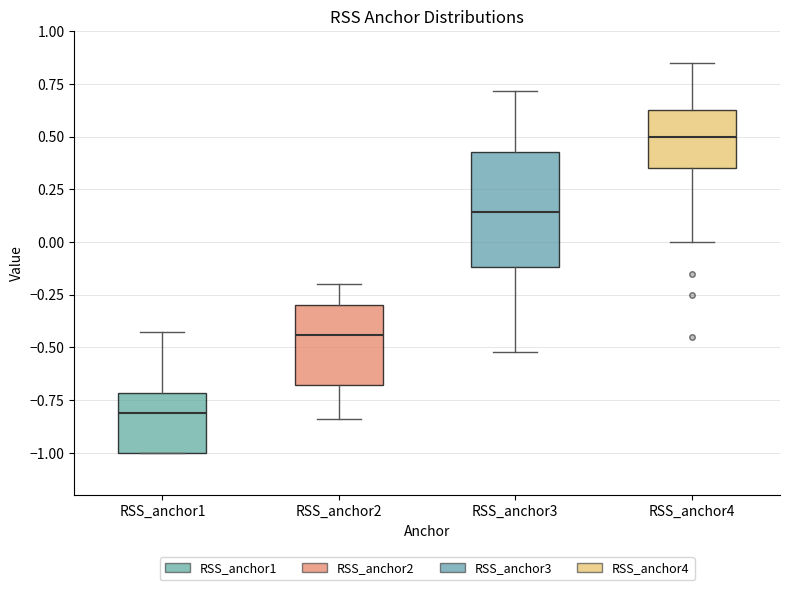

Reading left to right, transcribe this box plot: for each box, give where its median line is, the range the box spans, and where its two whiskers end, as read against the y-axis. The values are not printed on the chart, so give them approximately, as read against the axis.

RSS_anchor1: median -0.80, box -1.00 to -0.70, whiskers -1.00 to -0.45
RSS_anchor2: median -0.45, box -0.70 to -0.30, whiskers -0.85 to -0.20
RSS_anchor3: median 0.15, box -0.10 to 0.45, whiskers -0.50 to 0.70
RSS_anchor4: median 0.50, box 0.35 to 0.65, whiskers 0.00 to 0.85